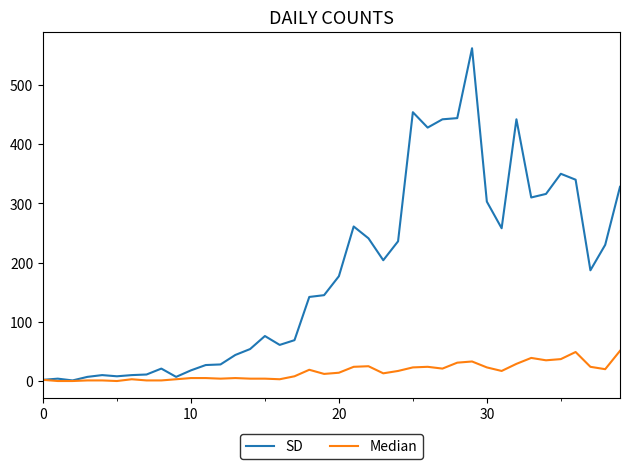

Rank the series by their average value, from lowest to highest.

Median, SD